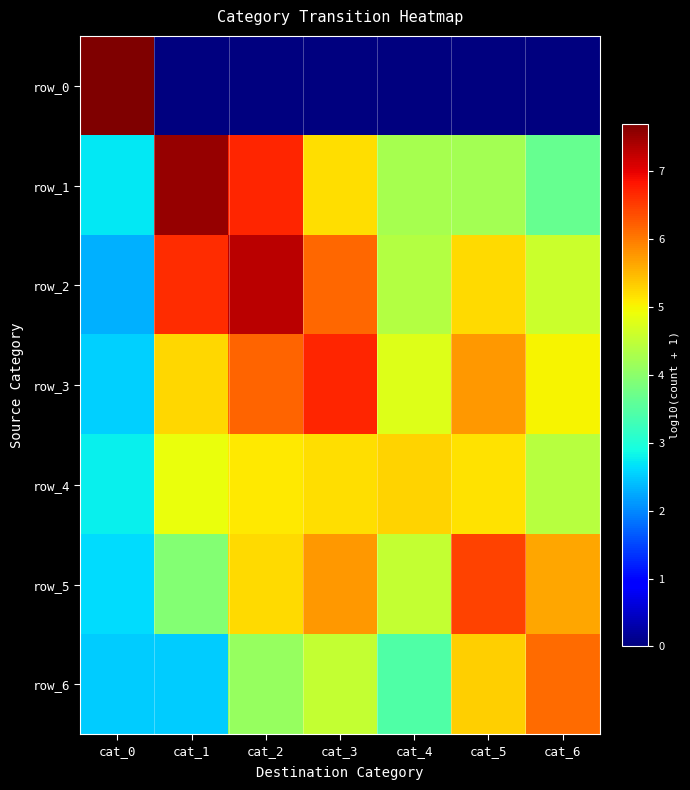

At which category is the sum across all series the highest?

cat_2